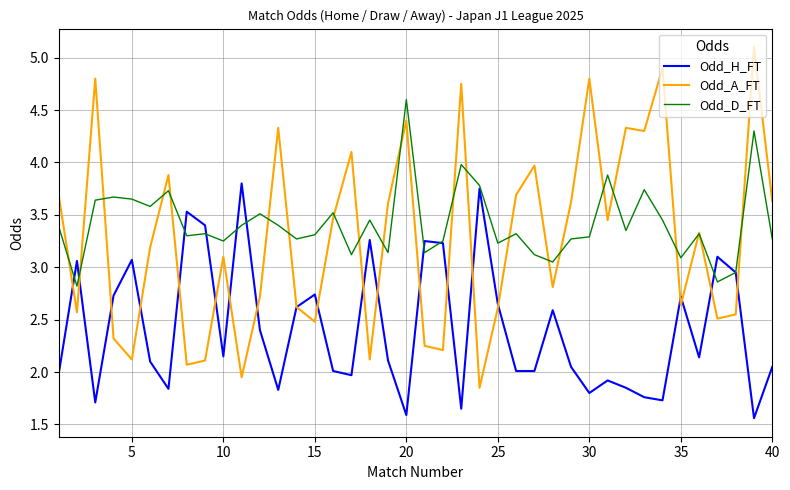

What is the maximum value shown in the chart?

5.1